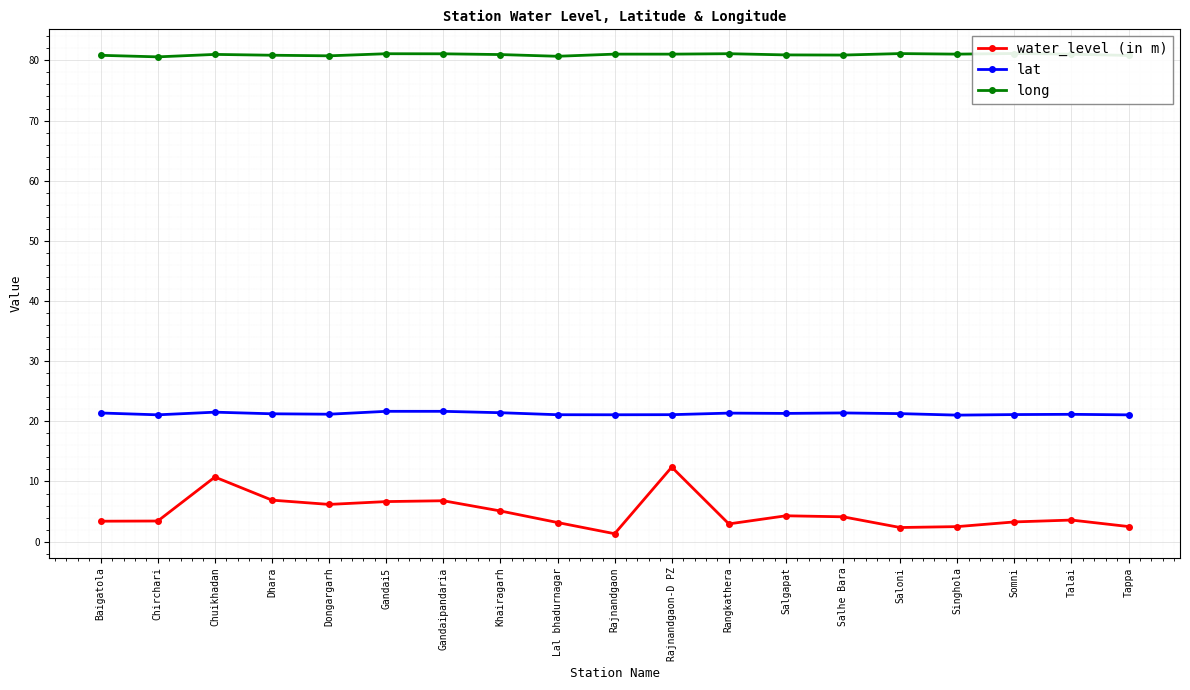

What value does the water_level (in m) series have at Rangkathera?

3.0